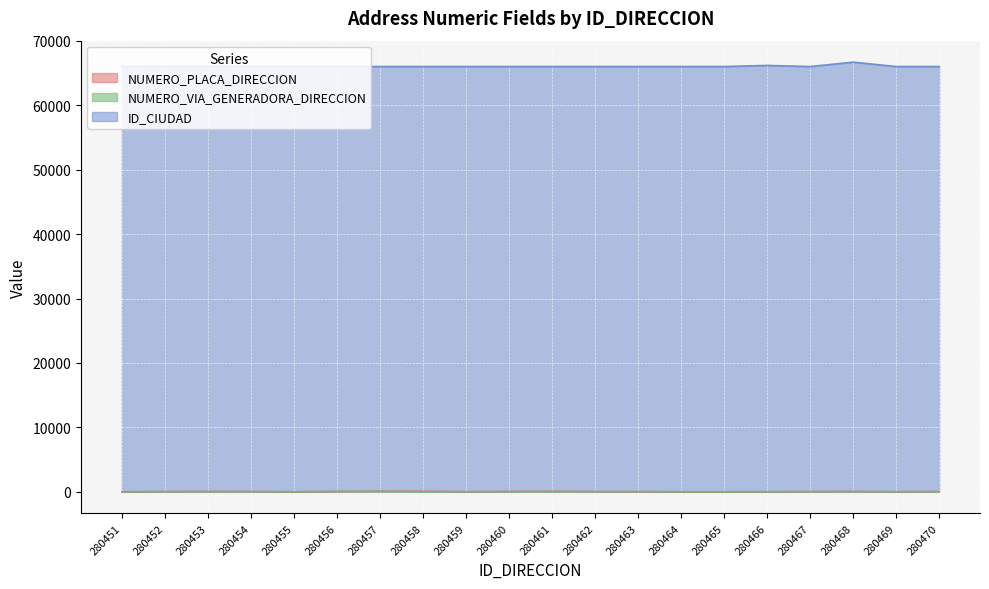

Between 280451 and 280469, which is larger?

280469